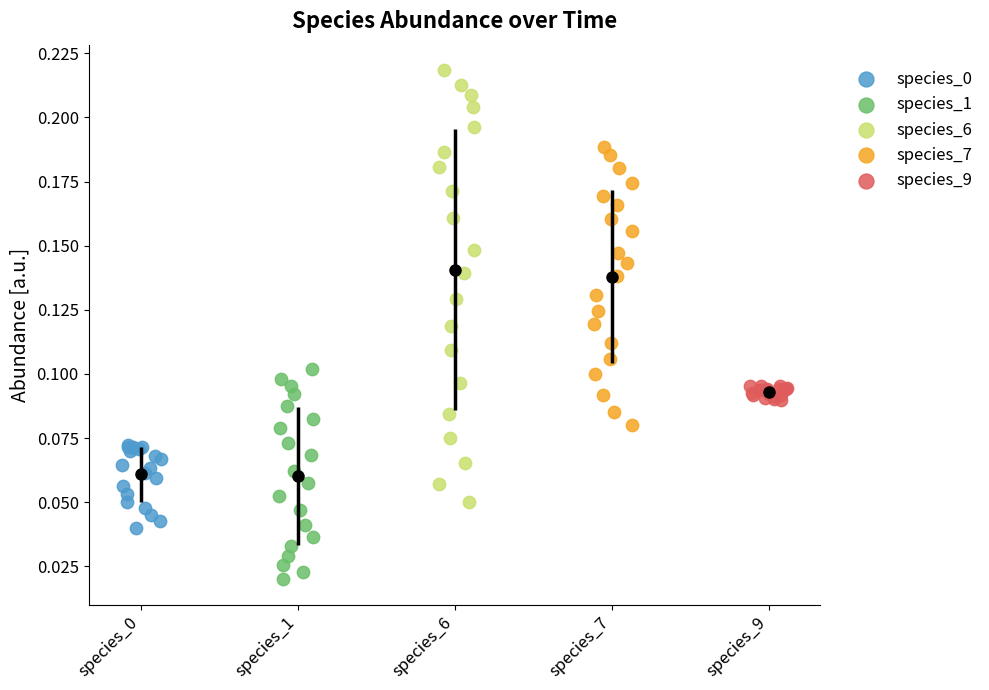

Which series has the largest Y range (max minus min)?

species_6